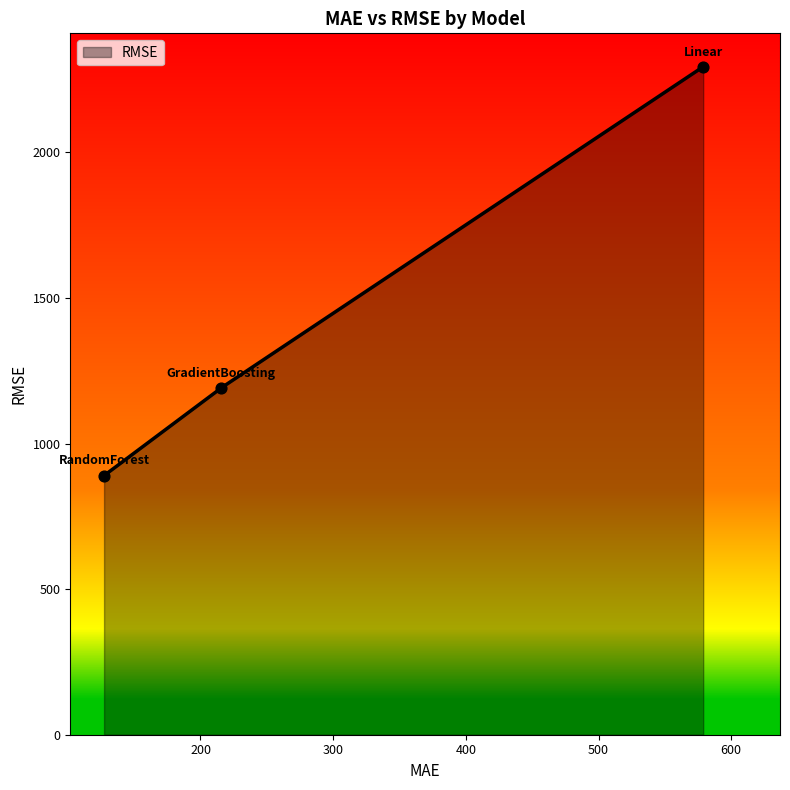

Approximately how many times larger is the value at RandomForest compared to Linear?

0.4